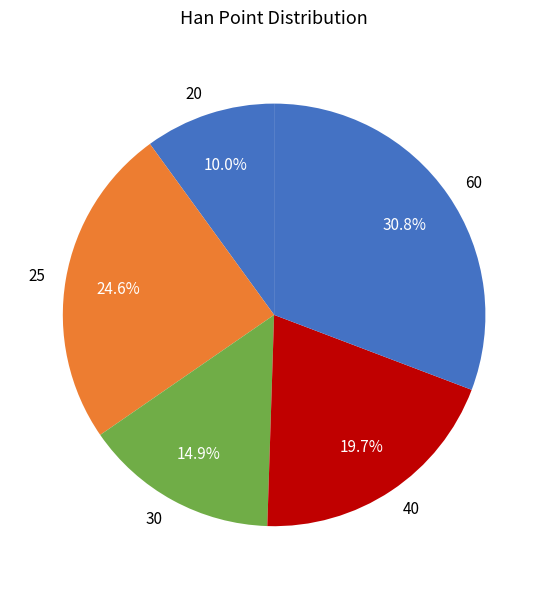

Which slice is the largest?

60